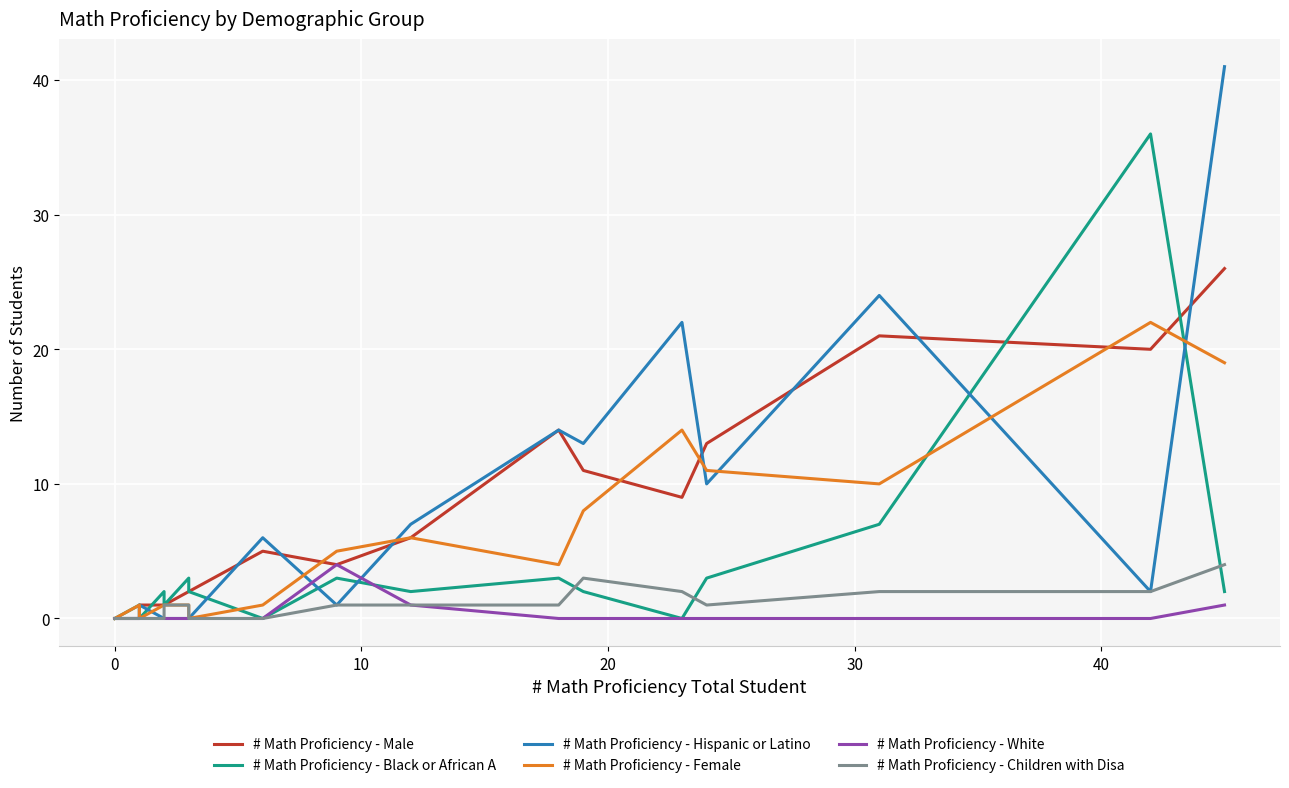

Reading right to left, list all the values displayed in this chart.

# Math Proficiency - Male: 26	20	21	13	9	11	14	6	4	5	2	2	1	1	1	1	0	0	0	0
# Math Proficiency - Black or African A: 2	36	7	3	0	2	3	2	3	0	2	3	1	2	0	1	1	0	0	0
# Math Proficiency - Hispanic or Latino: 41	2	24	10	22	13	14	7	1	6	0	0	0	0	1	0	0	0	0	0
# Math Proficiency - Female: 19	22	10	11	14	8	4	6	5	1	0	1	1	1	0	0	1	0	0	0
# Math Proficiency - White: 1	0	0	0	0	0	0	1	4	0	0	0	0	0	0	0	0	0	0	0
# Math Proficiency - Children with Disa: 4	2	2	1	2	3	1	1	1	0	0	1	1	0	0	0	0	0	0	0